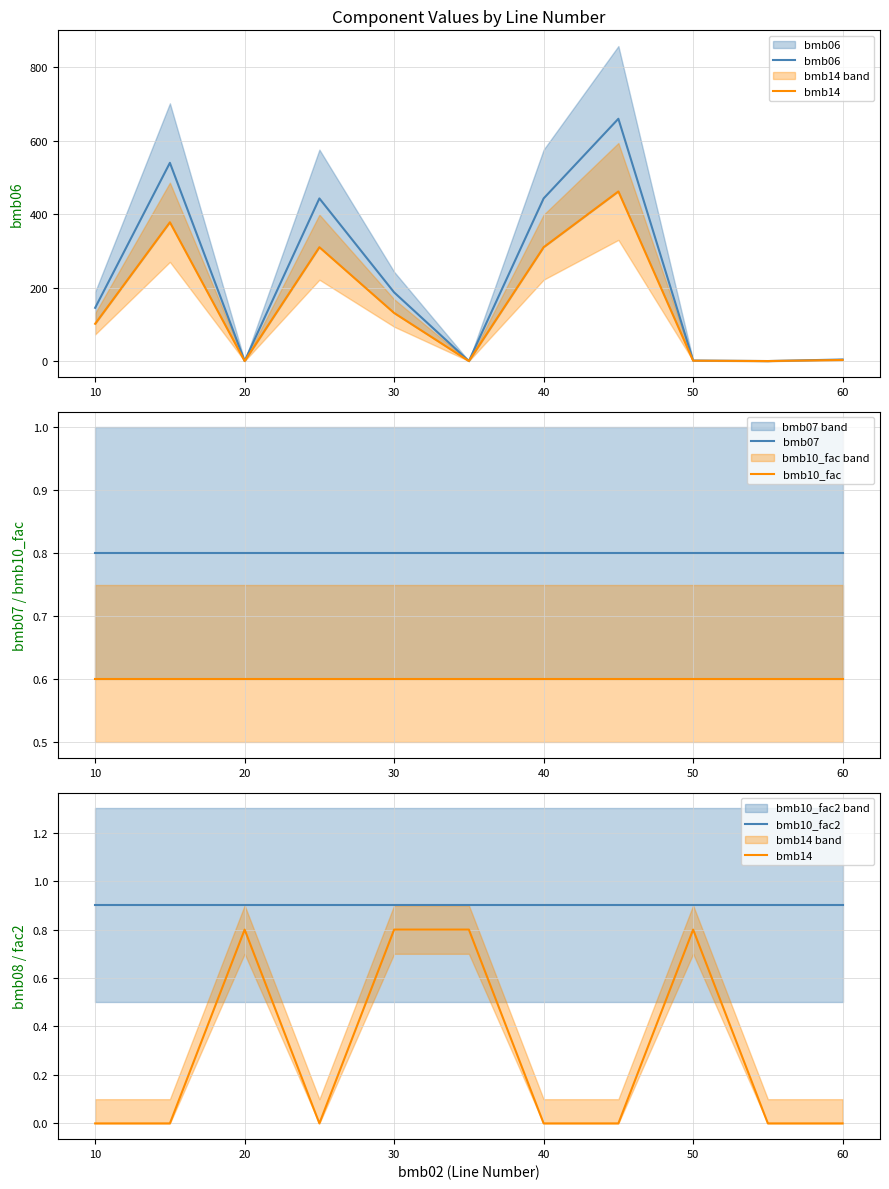

True or false: bmb14 and bmb10_fac2 cross at least once.

False